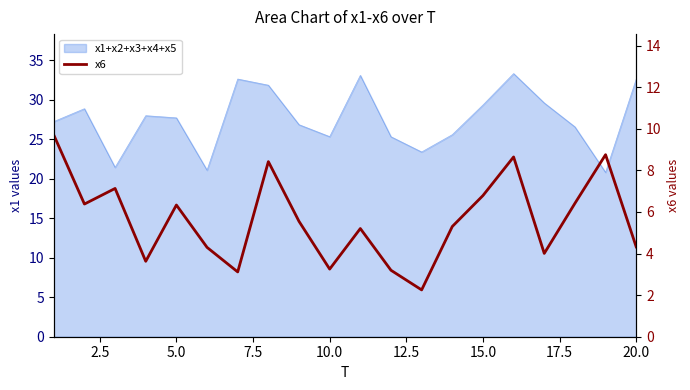

Reading left to right, extract all data points from this chart.

9.7	6.4	7.1	3.6	6.3	4.3	3.1	8.4	5.5	3.3	5.2	3.2	2.3	5.3	6.8	8.6	4.0	6.4	8.8	4.3